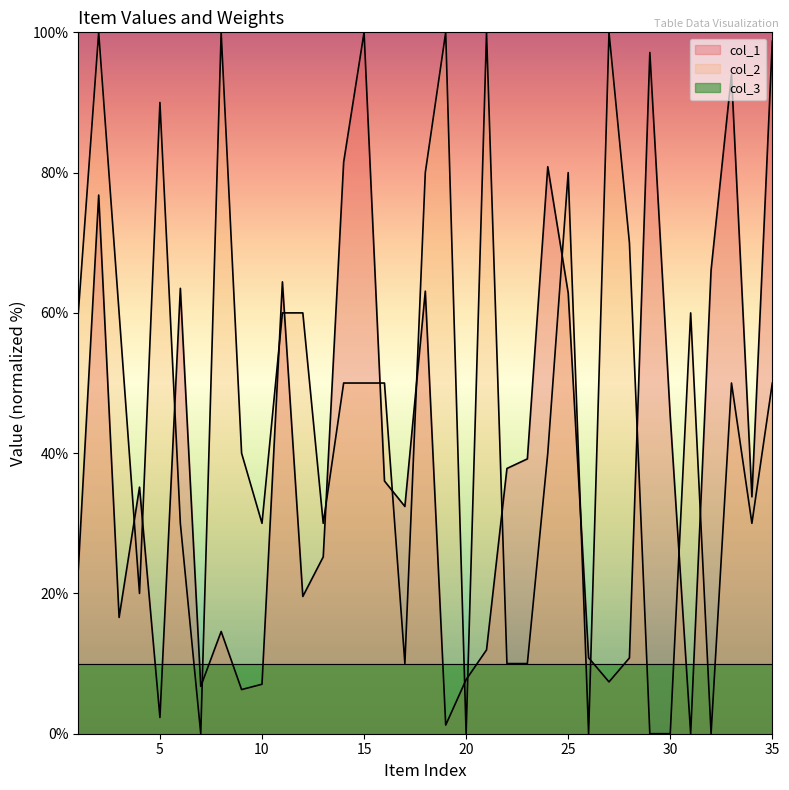

True or false: col_1 and col_2 intersect in this chart.

True